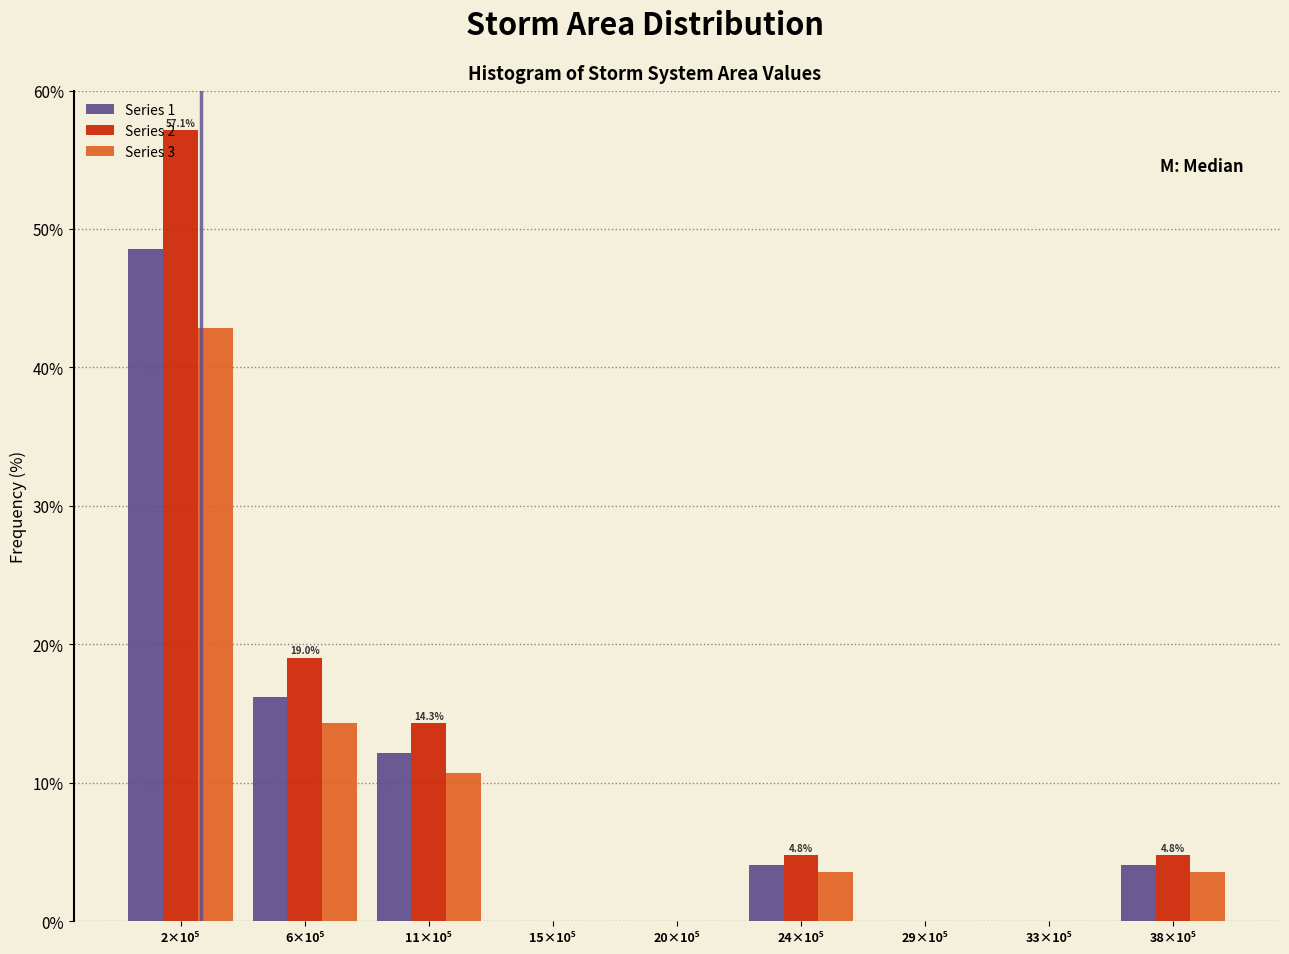

What is the greatest value displayed?

57.1